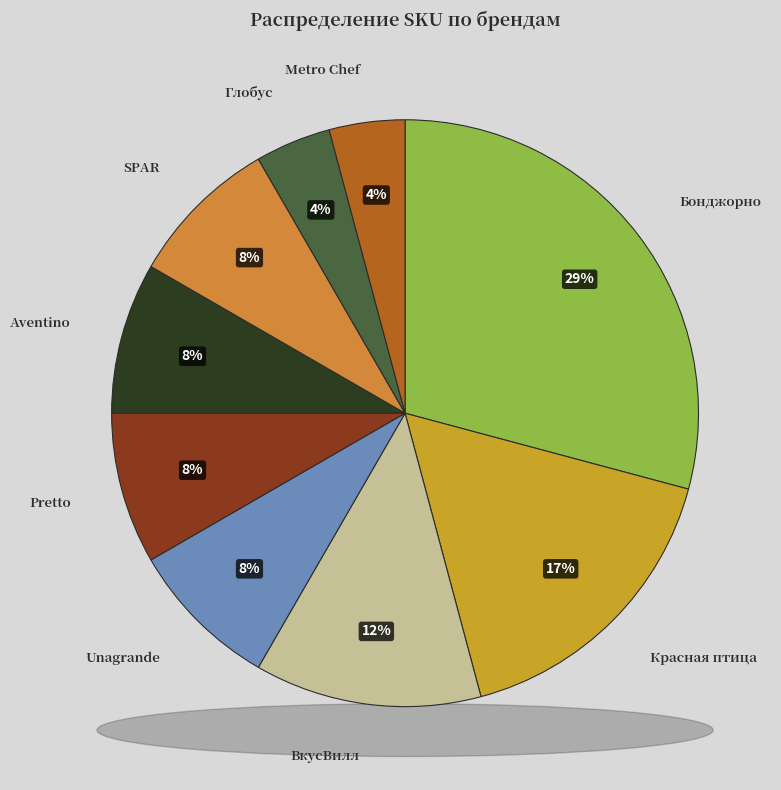

To the nearest percent, what percentage of the pie is Бонджорно?

29%